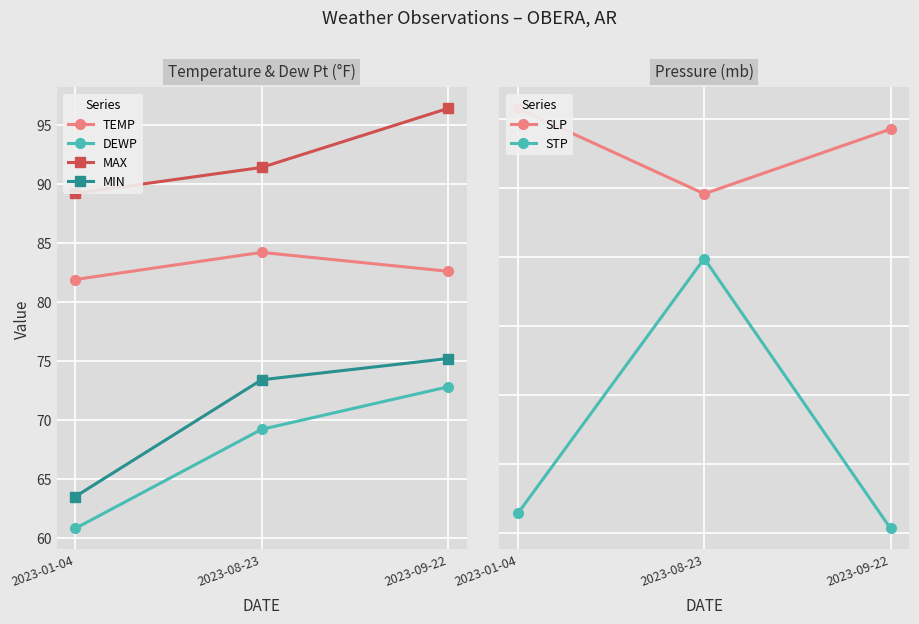

The value of MAX at 2023-09-22 is 96.4. True or false?

True